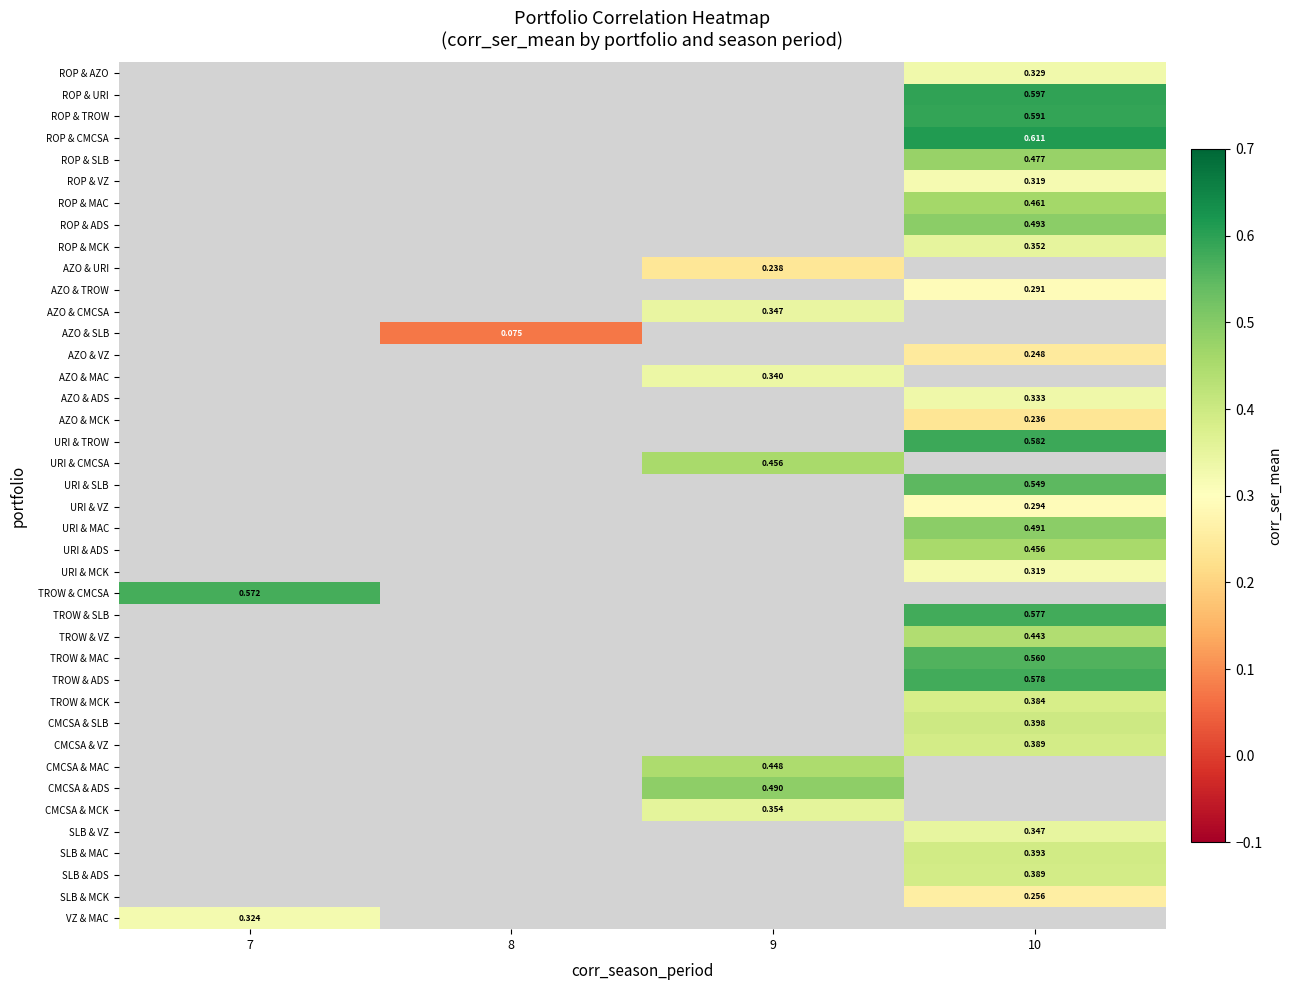

How many data points does each series have?

4